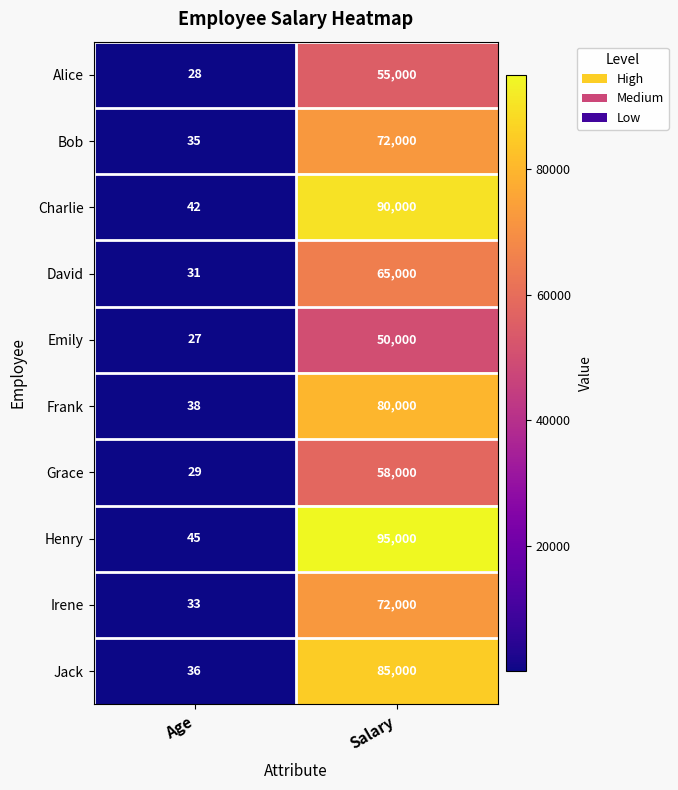

Is it true that Frank equals 13 at Age?

False